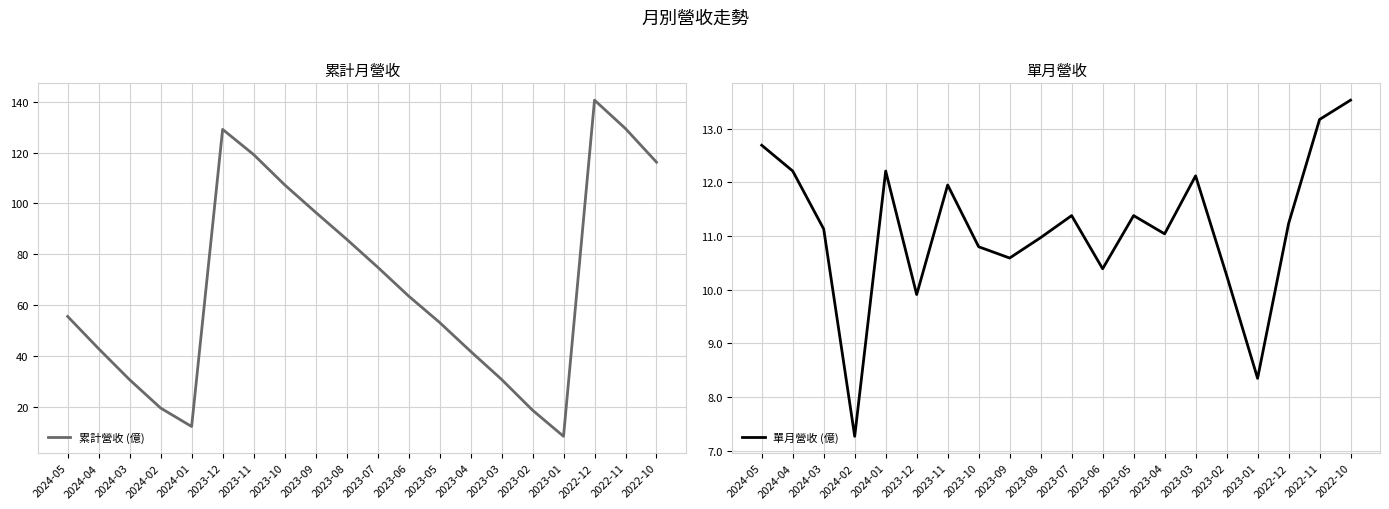

What are all the series names shown in the legend?

累計營收 (億), 單月營收 (億)